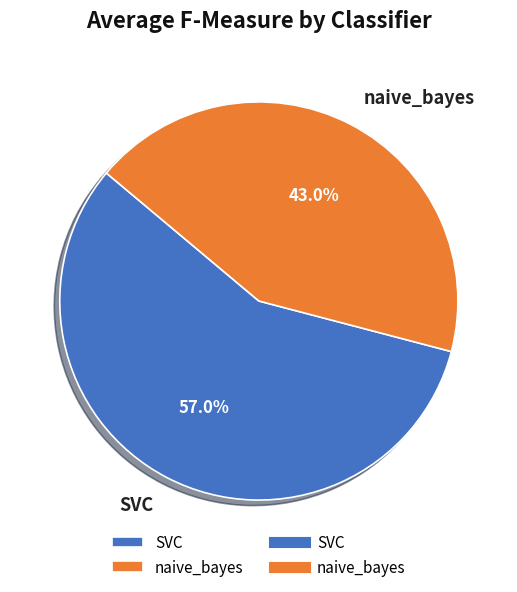

What percentage do naive_bayes and SVC together represent?

100.0%